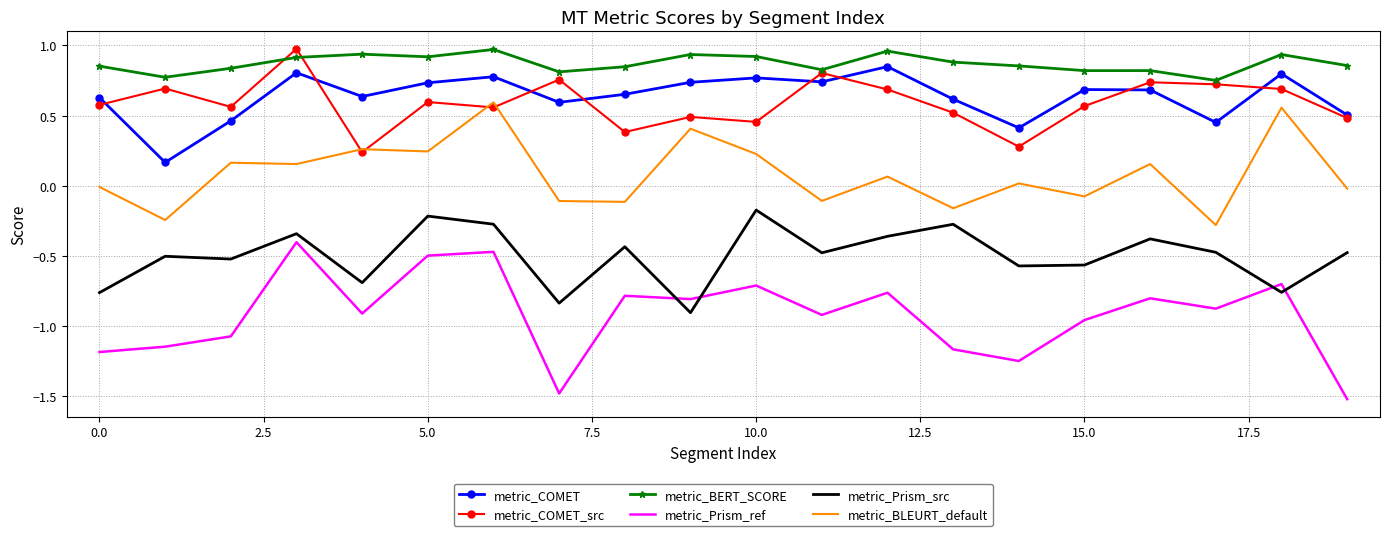

Which series has the widest spread of values?

metric_Prism_ref